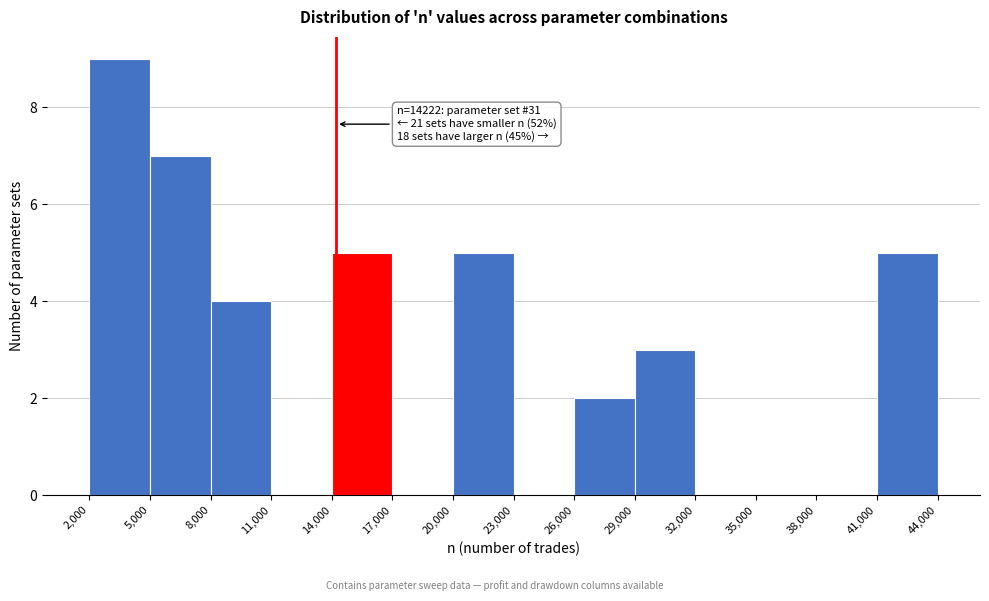

Over which range of the x-axis is the bar tallest?

2,000 to 5,000